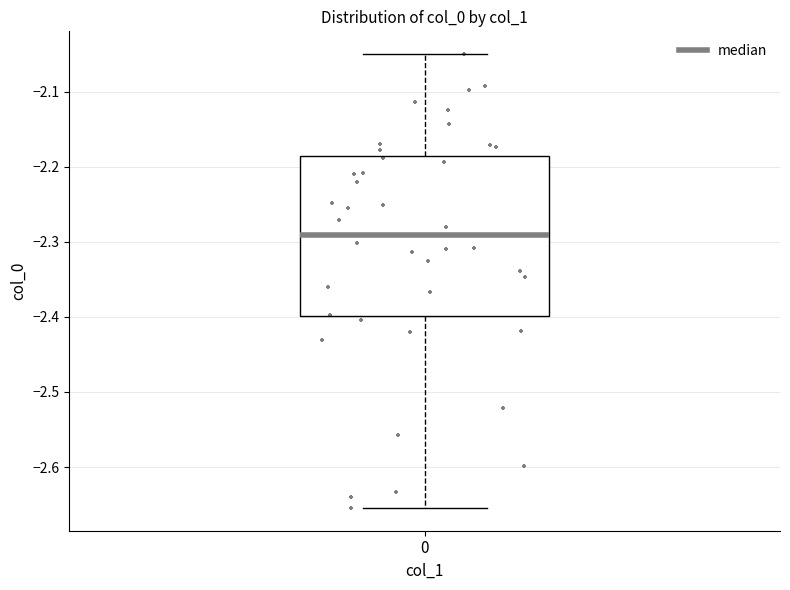

Where does the median line of the box at x = 0 sit on the y-axis? The values are not printed on the chart, so give them approximately, as read against the axis.

-2.29